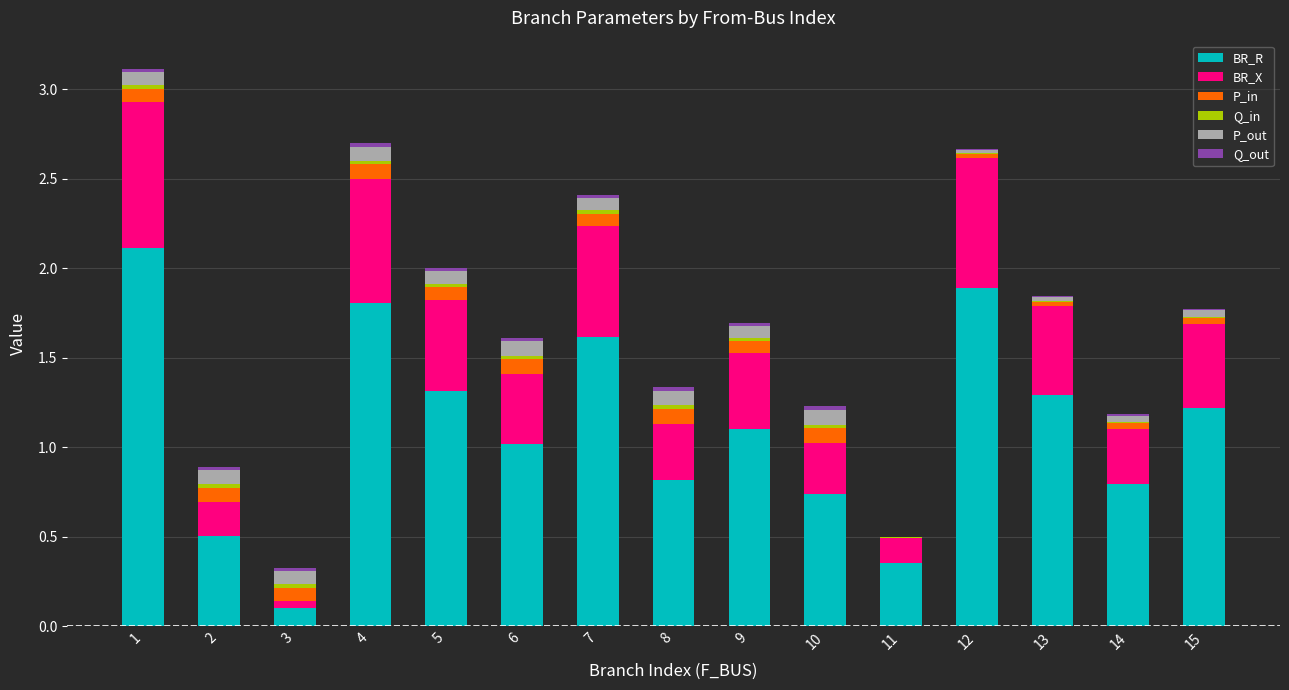

Does the chart contain stacked bars?

Yes